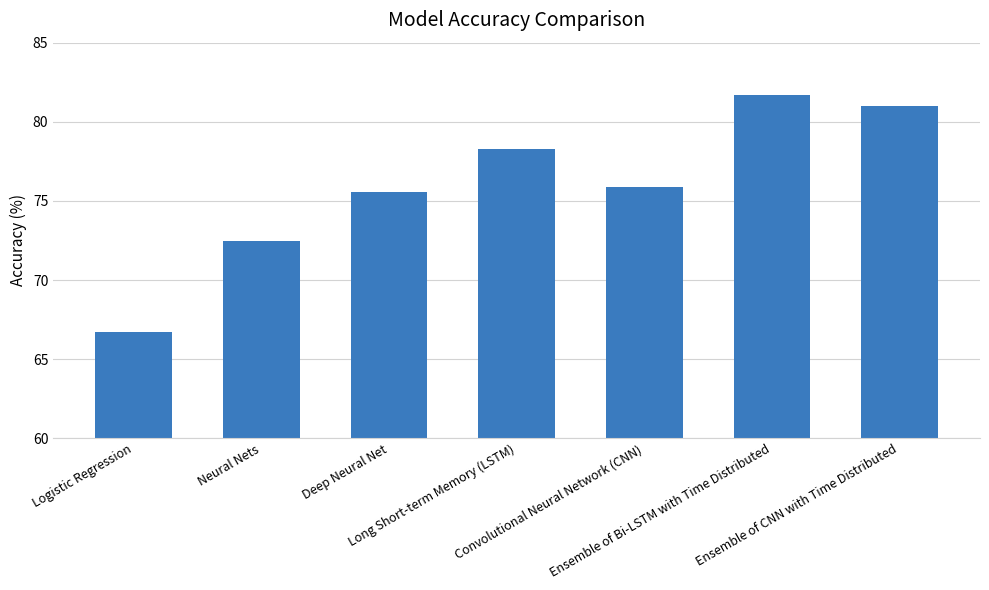

True or false: the data shows 52.4 at Ensemble of CNN with Time Distributed.

False